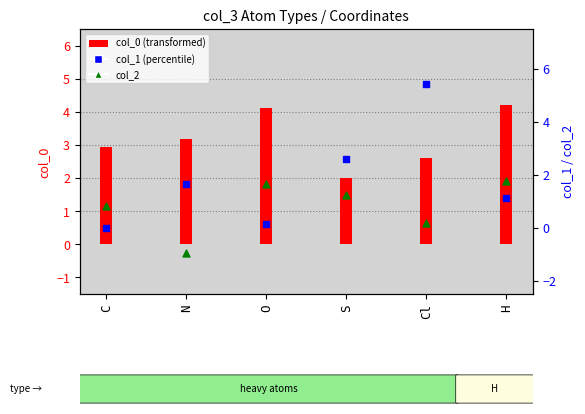

Which series has the widest spread of Y values?

col_1